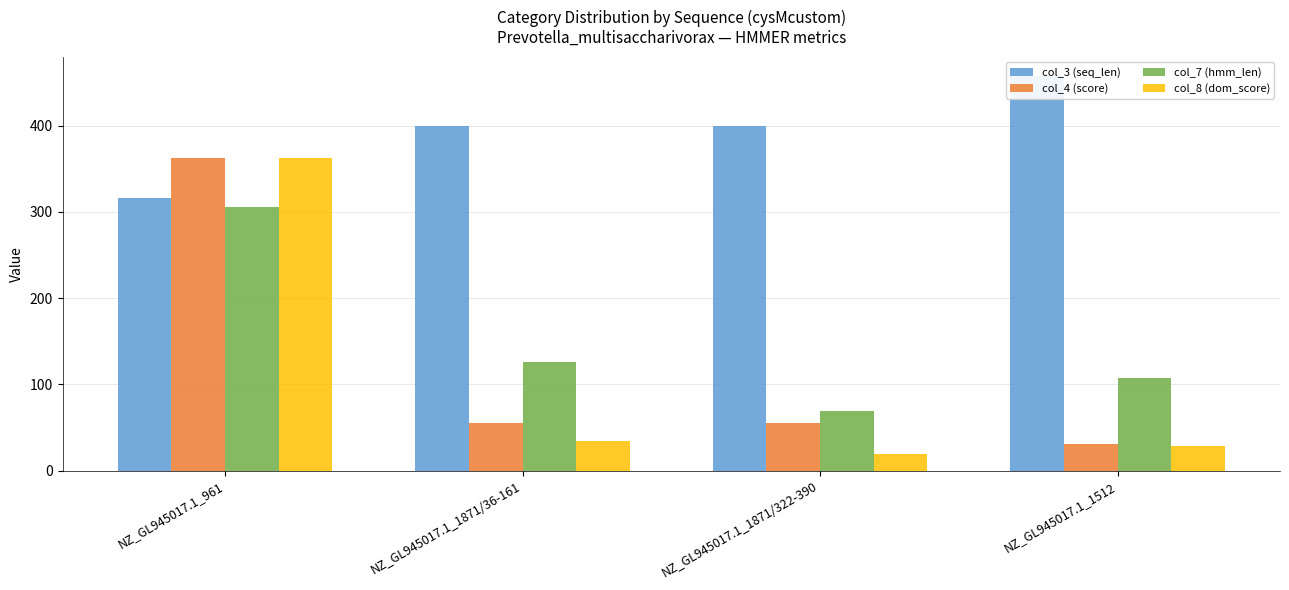

Are the bars horizontal?

No